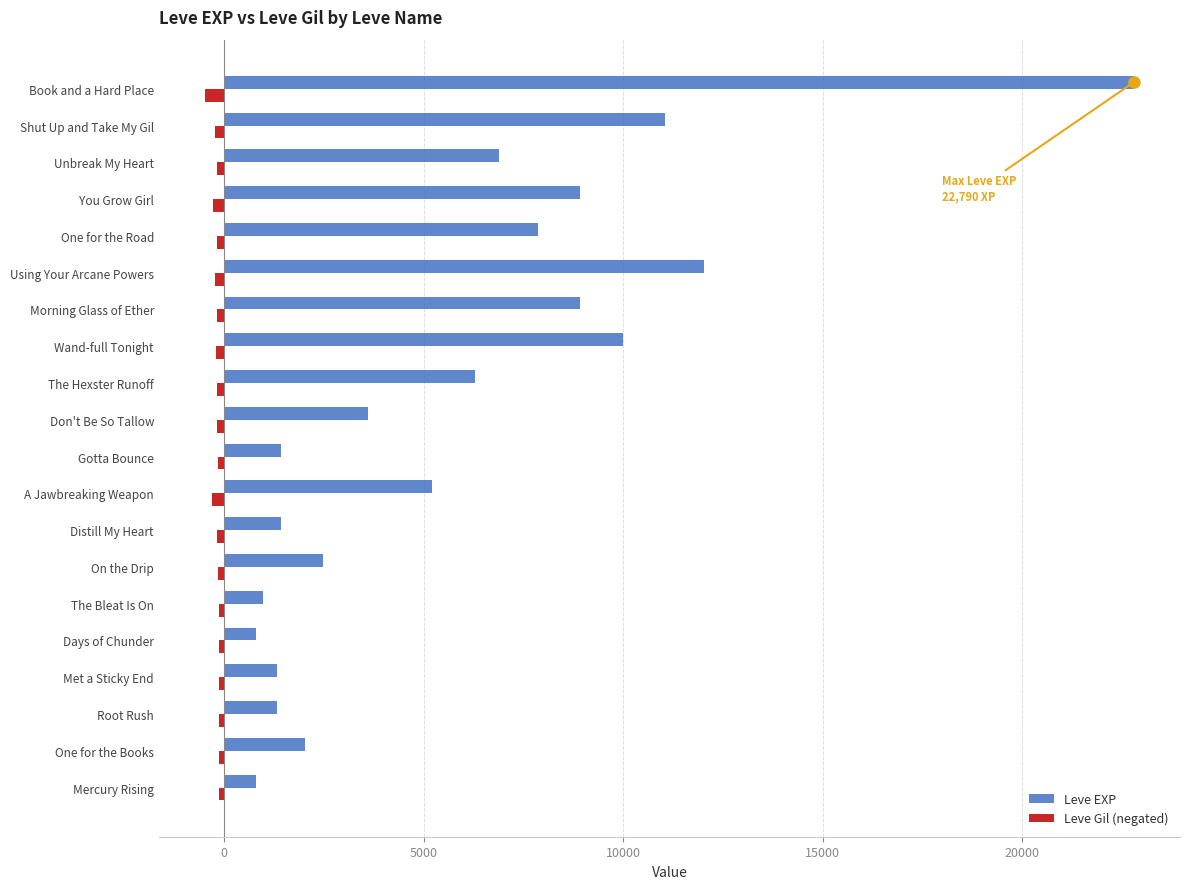

Rank the series by their maximum value, from lowest to highest.

Leve Gil (negated), Leve EXP